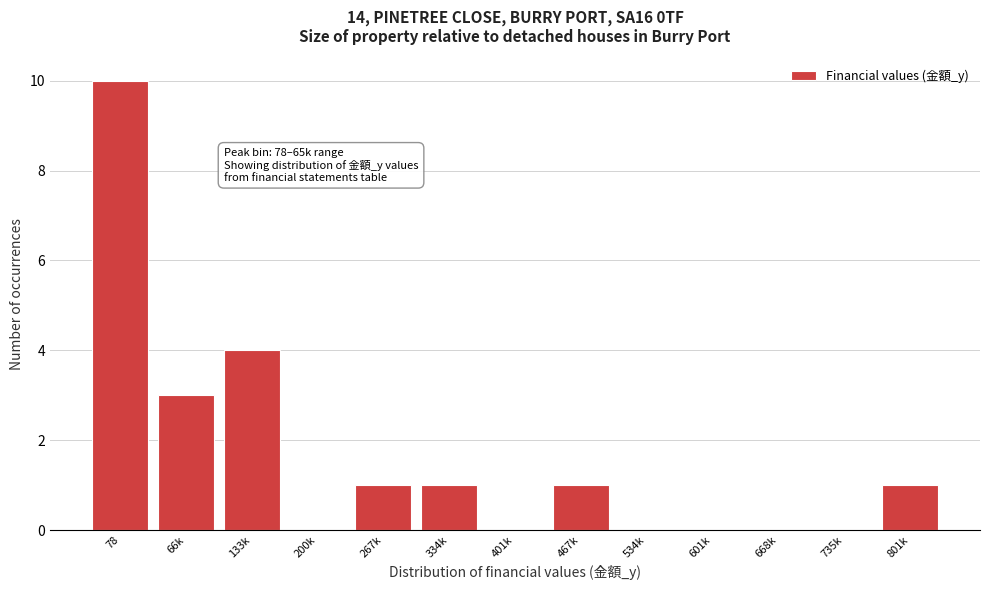

Reading left to right, transcribe all the data shown in this chart.

78=10	66k=3	133k=4	200k=0	267k=1	334k=1	401k=0	467k=1	534k=0	601k=0	668k=0	735k=0	801k=1